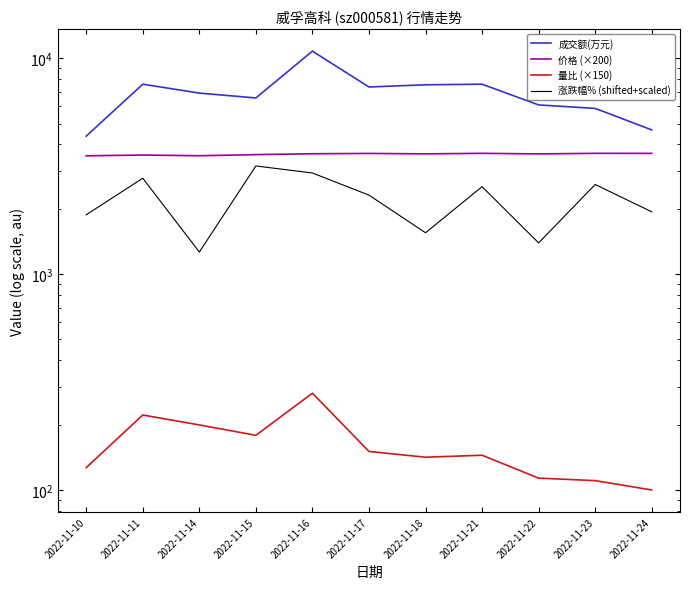

Reading left to right, extract all data points from this chart.

成交额(万元): 2022-11-10=4371.0	2022-11-11=7604.0	2022-11-14=6916.0	2022-11-15=6566.0	2022-11-16=10817.0	2022-11-17=7380.0	2022-11-18=7555.0	2022-11-21=7603.0	2022-11-22=6096.0	2022-11-23=5874.0	2022-11-24=4672.0
价格 (×200): 2022-11-10=3544.0	2022-11-11=3572.0	2022-11-14=3546.0	2022-11-15=3588.0	2022-11-16=3622.0	2022-11-17=3634.0	2022-11-18=3618.0	2022-11-21=3638.0	2022-11-22=3616.0	2022-11-23=3638.0	2022-11-24=3636.0
量比 (×150): 2022-11-10=127.5	2022-11-11=223.5	2022-11-14=201.0	2022-11-15=180.0	2022-11-16=282.0	2022-11-17=151.5	2022-11-18=142.5	2022-11-21=145.5	2022-11-22=114.0	2022-11-23=111.0	2022-11-24=100.5
涨跌幅% (shifted+scaled): 2022-11-10=1890.0	2022-11-11=2790.0	2022-11-14=1270.0	2022-11-15=3180.0	2022-11-16=2950.0	2022-11-17=2330.0	2022-11-18=1560.0	2022-11-21=2550.0	2022-11-22=1400.0	2022-11-23=2610.0	2022-11-24=1950.0